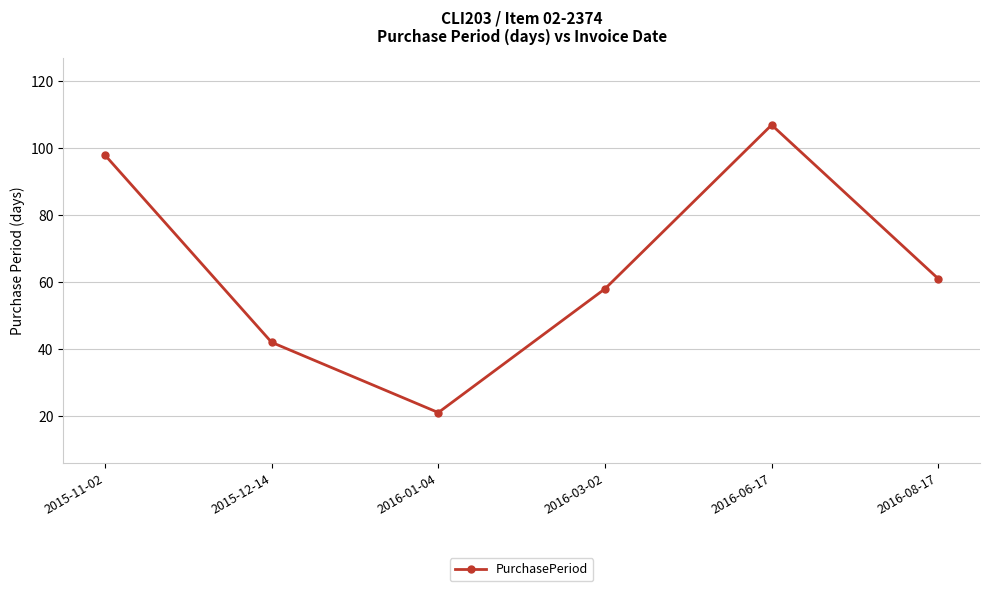

True or false: the data shows 38 at 2015-11-02.

False